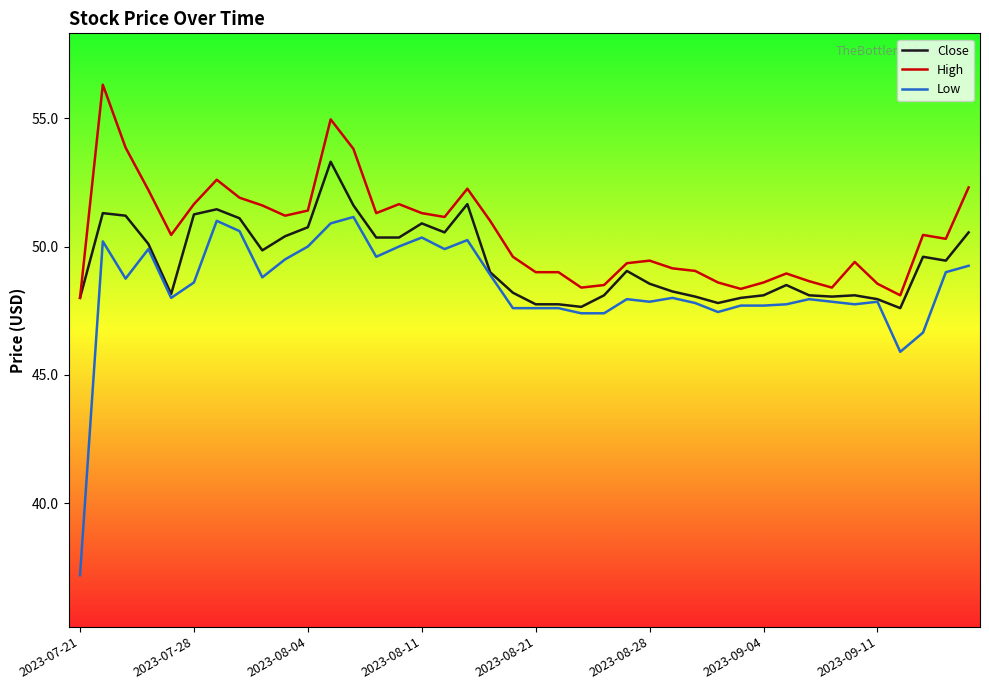

What is the maximum value shown in the chart?

56.3